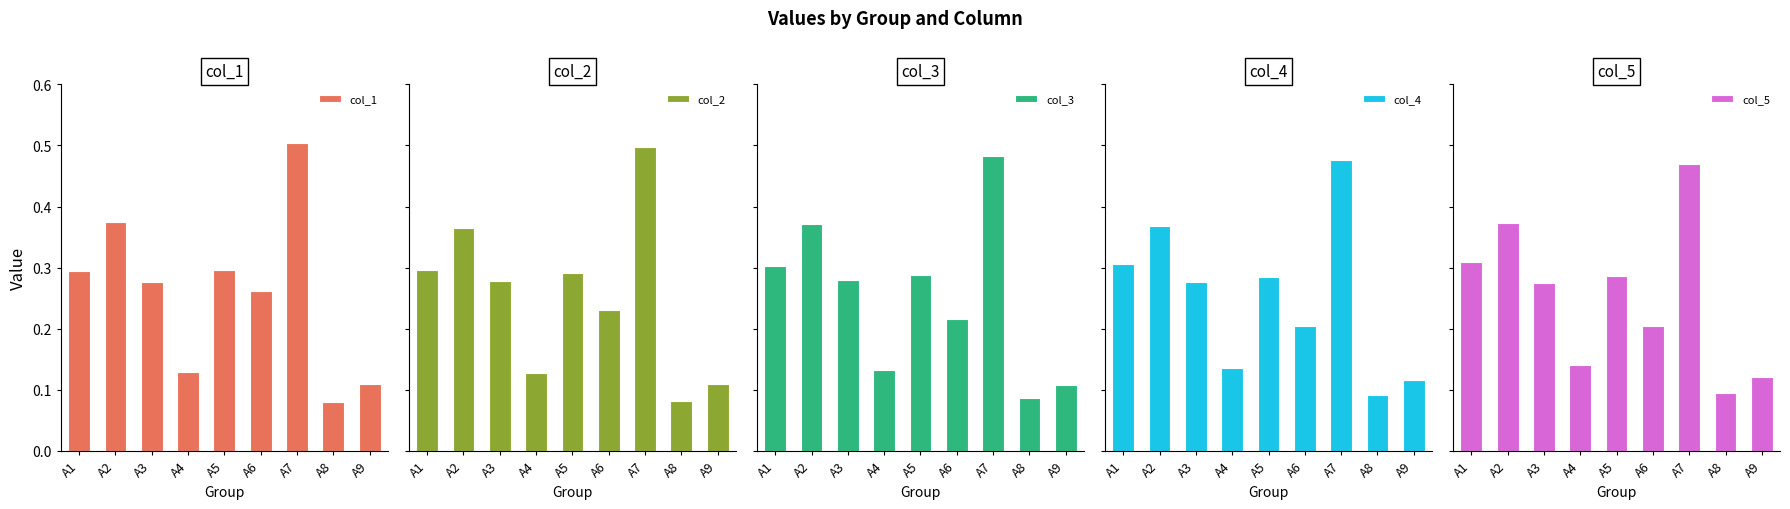

What is the difference between the second highest and minimum values in the col_1 series?

0.3